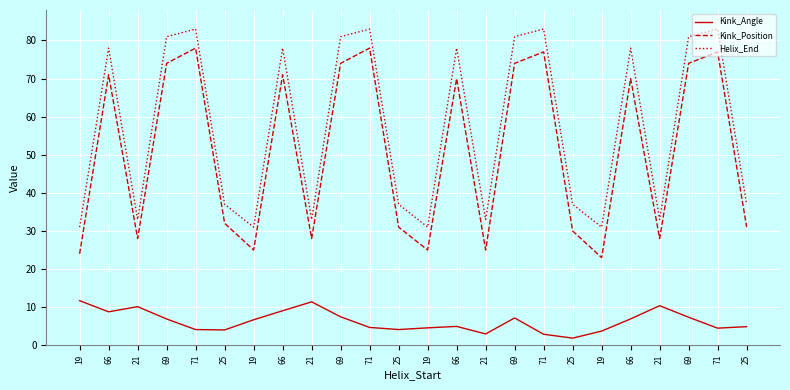

How many series are shown in this chart?

3